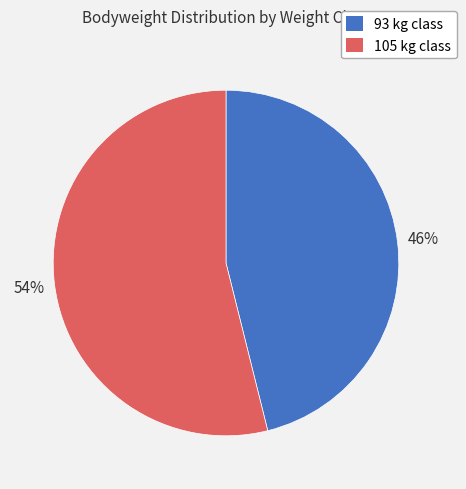

Which category has the biggest portion of the pie?

105